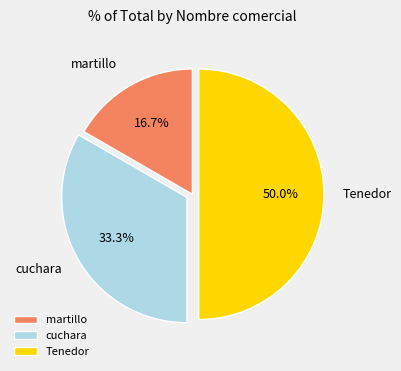

Which slice is the smallest?

martillo